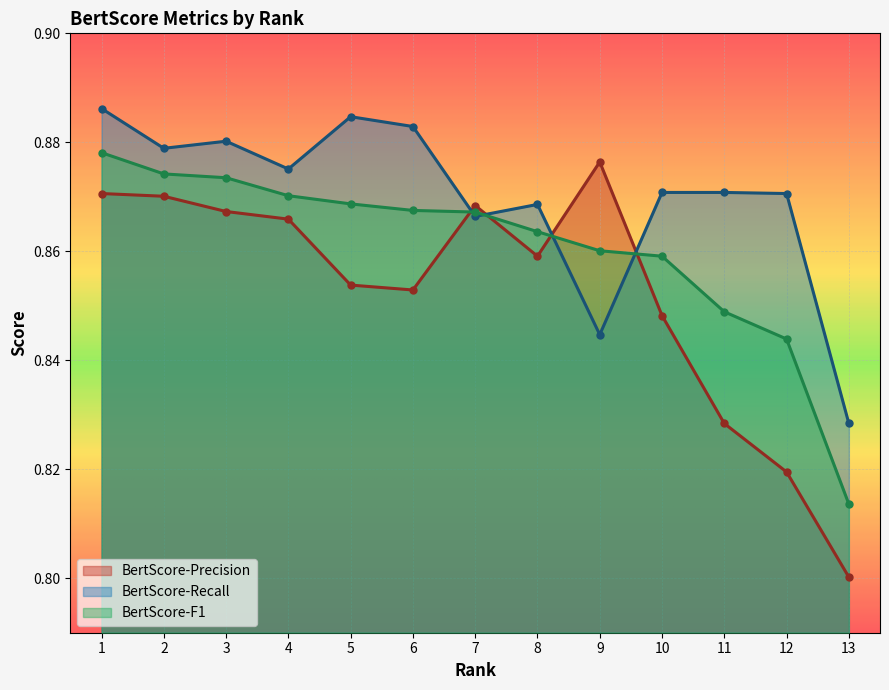

Read the BertScore-F1 value at 13.

0.8